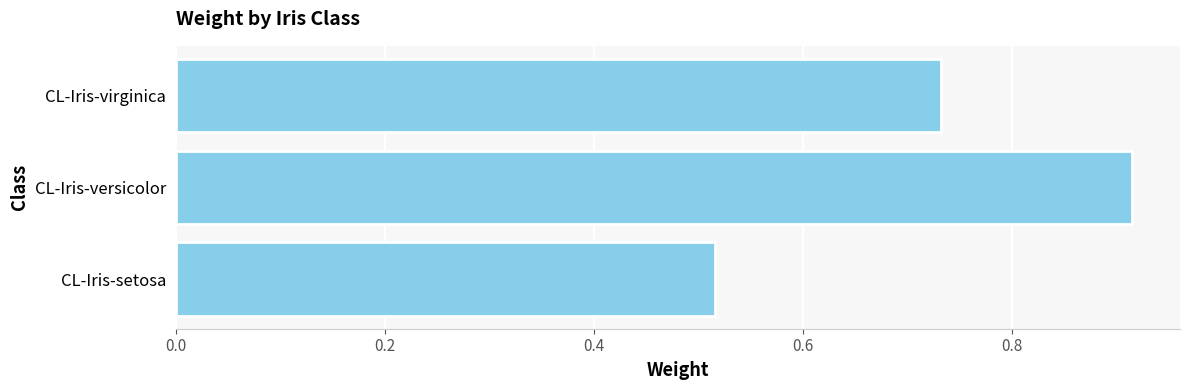

The value at CL-Iris-setosa is 0.2. True or false?

False